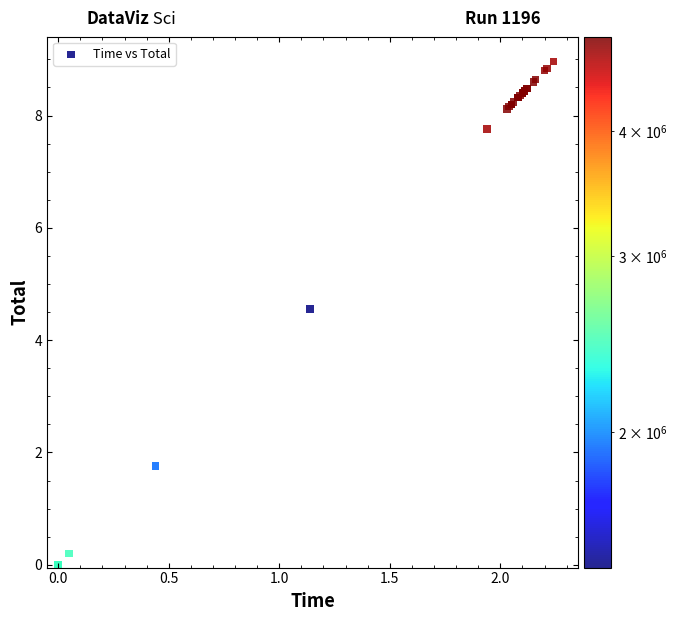

What Y value in the scatter plot is closest to 4?

4.6